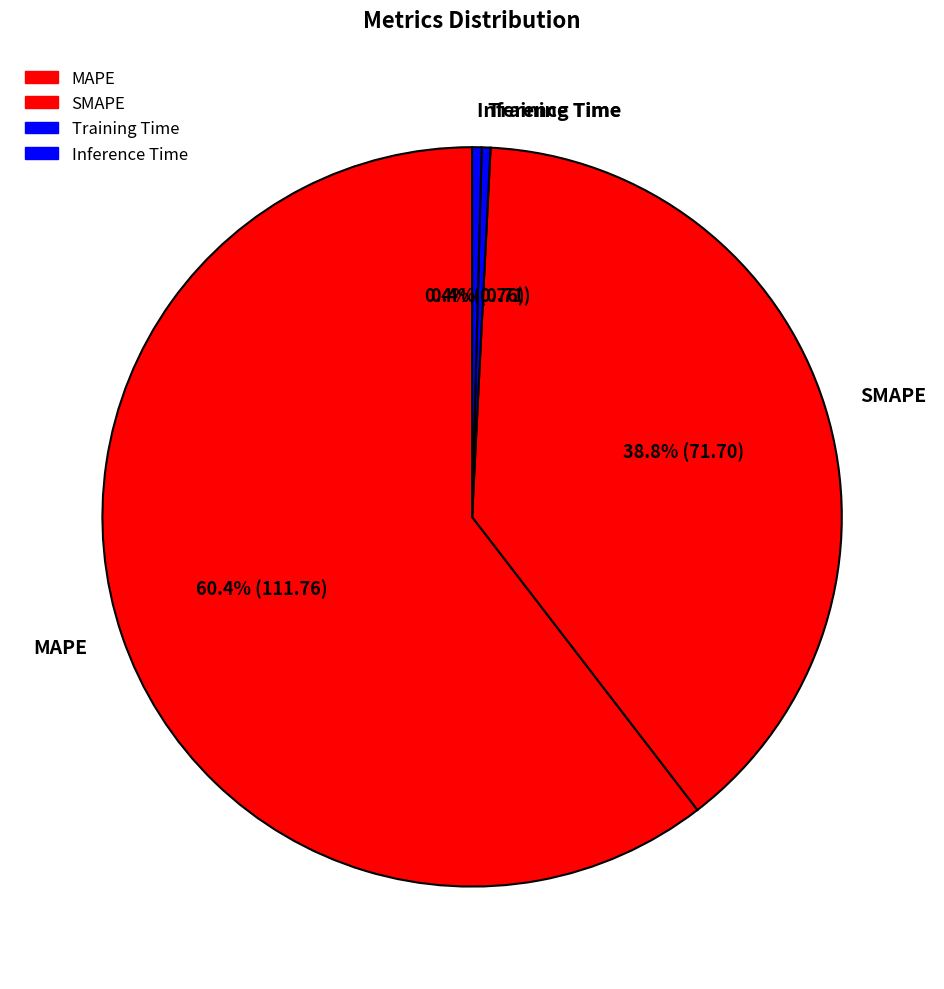

To the nearest percent, what portion does SMAPE represent?

39%